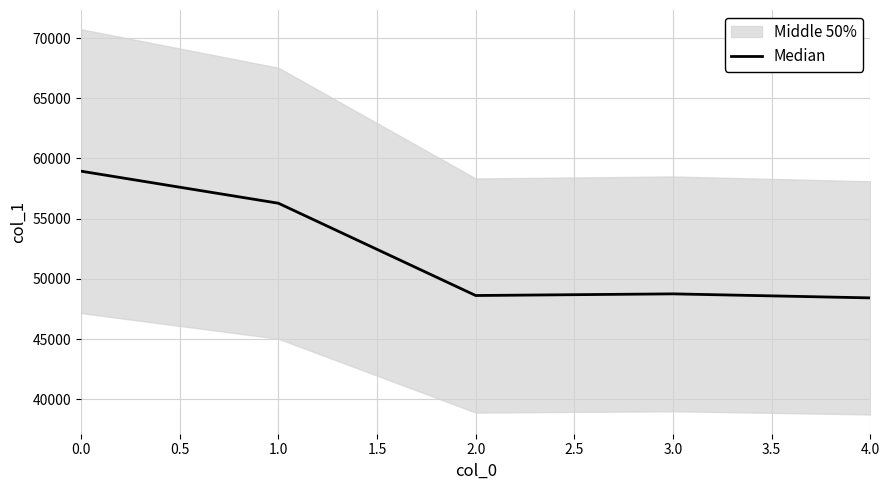

The Median series shows 58940 at 0.0. True or false?

True